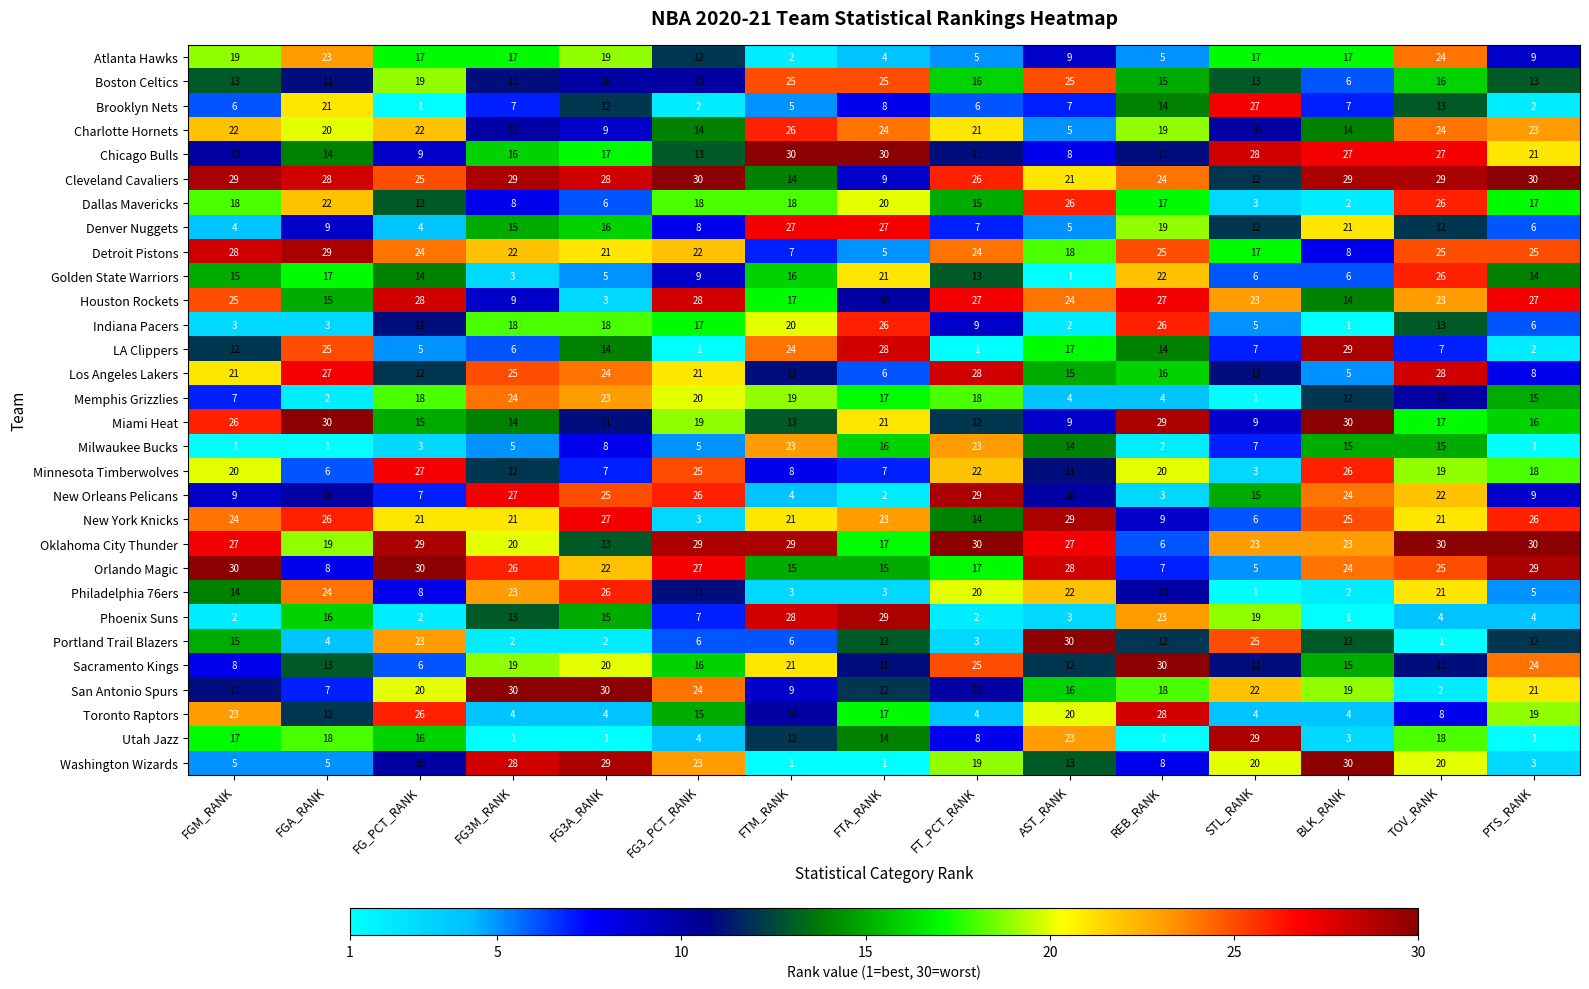

What is the spread (max minus min) of values at FGM_RANK?

29